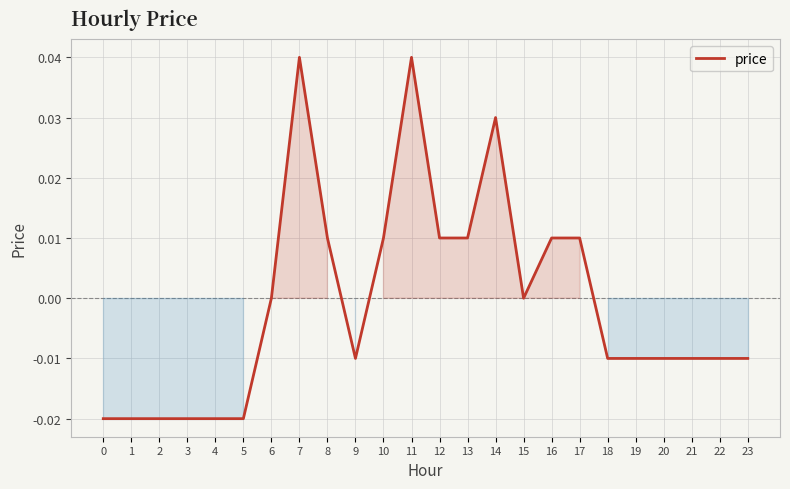

True or false: the data shows -0.0 at 23.

True